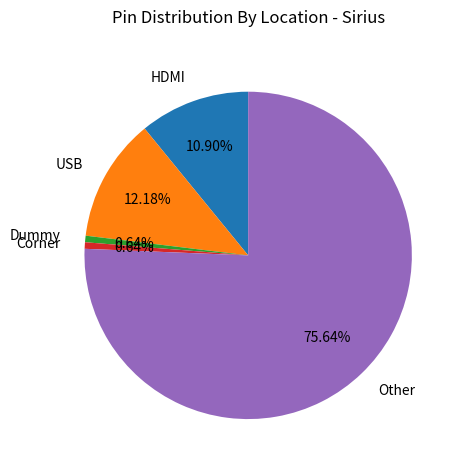

To the nearest percent, what is the average slice percentage?

20%